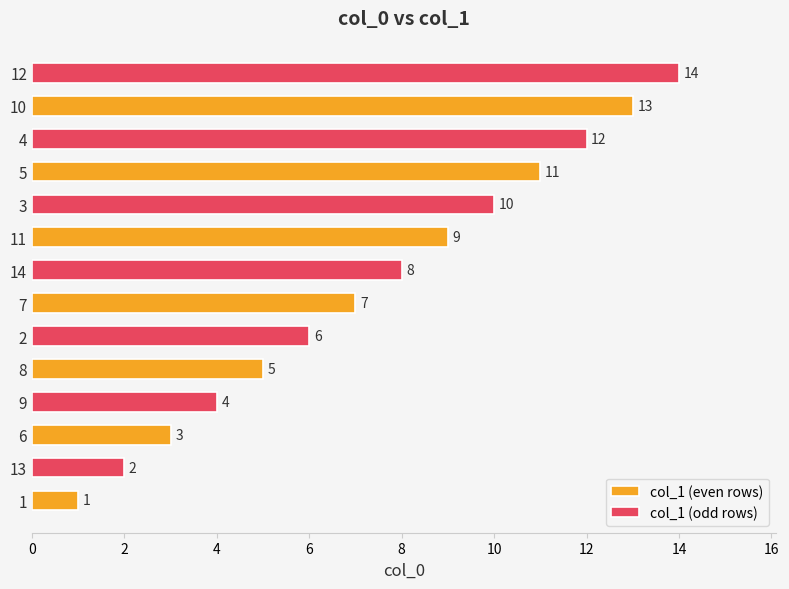

What is the spread (max minus min) of values at 10?

1